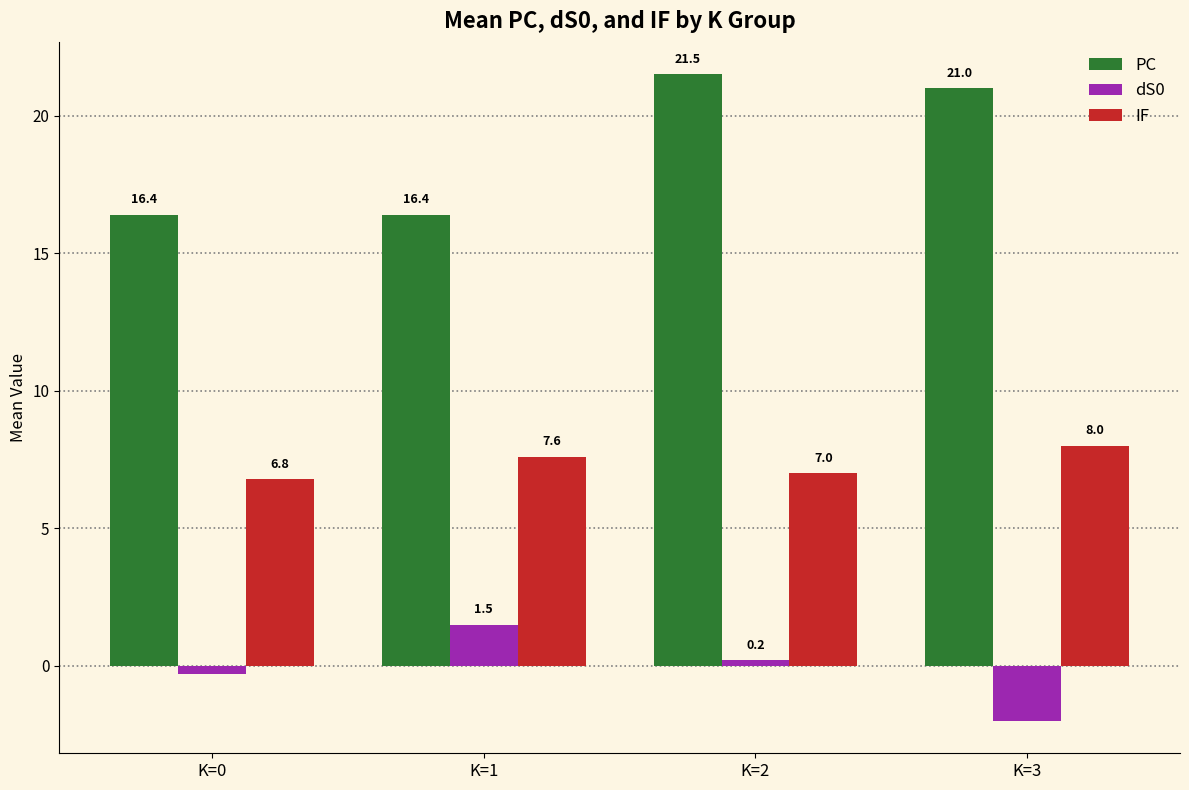

What is the sum of all dS0 values?

-0.6